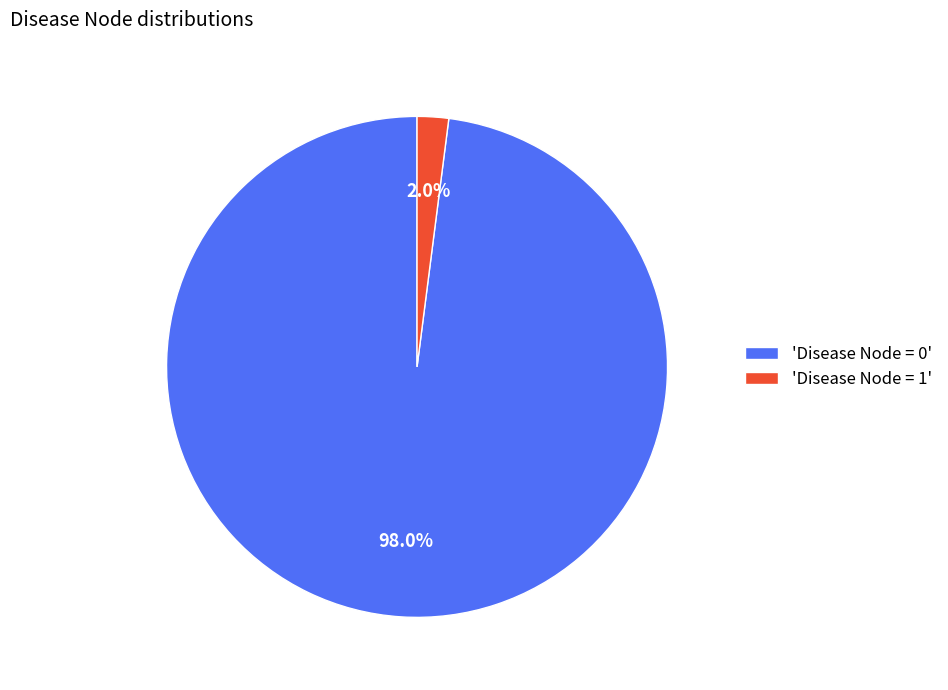

Between 'Disease Node = 0' and 'Disease Node = 1', which is larger?

'Disease Node = 0'